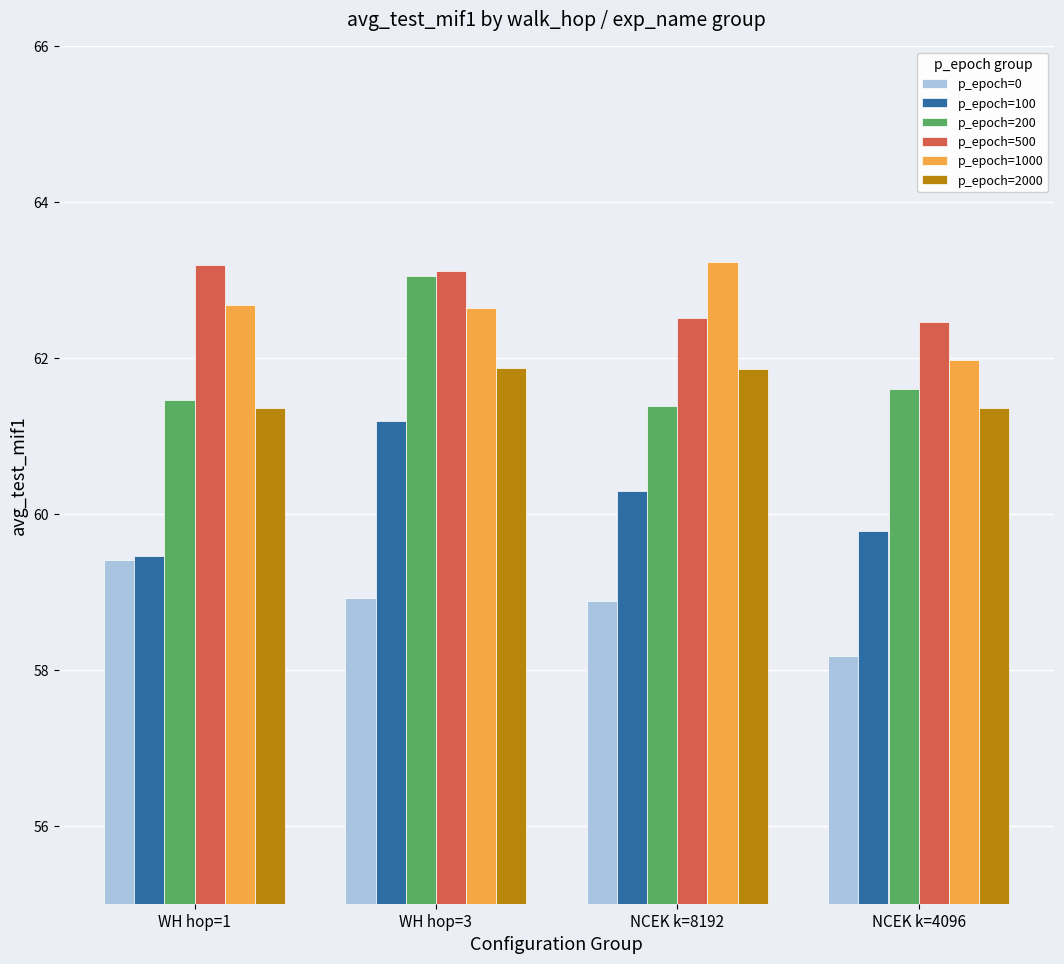

True or false: p_epoch=2000 has a value of 61.4 at WH hop=1.

True